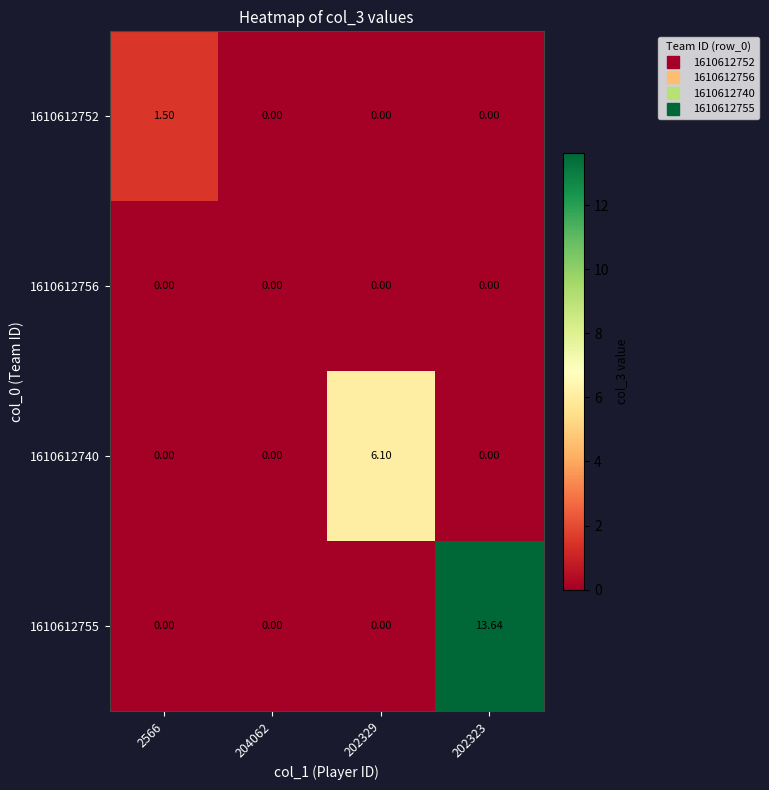

Is the value of 1610612756 at 2566 greater than the value of 1610612752 at 2566?

No